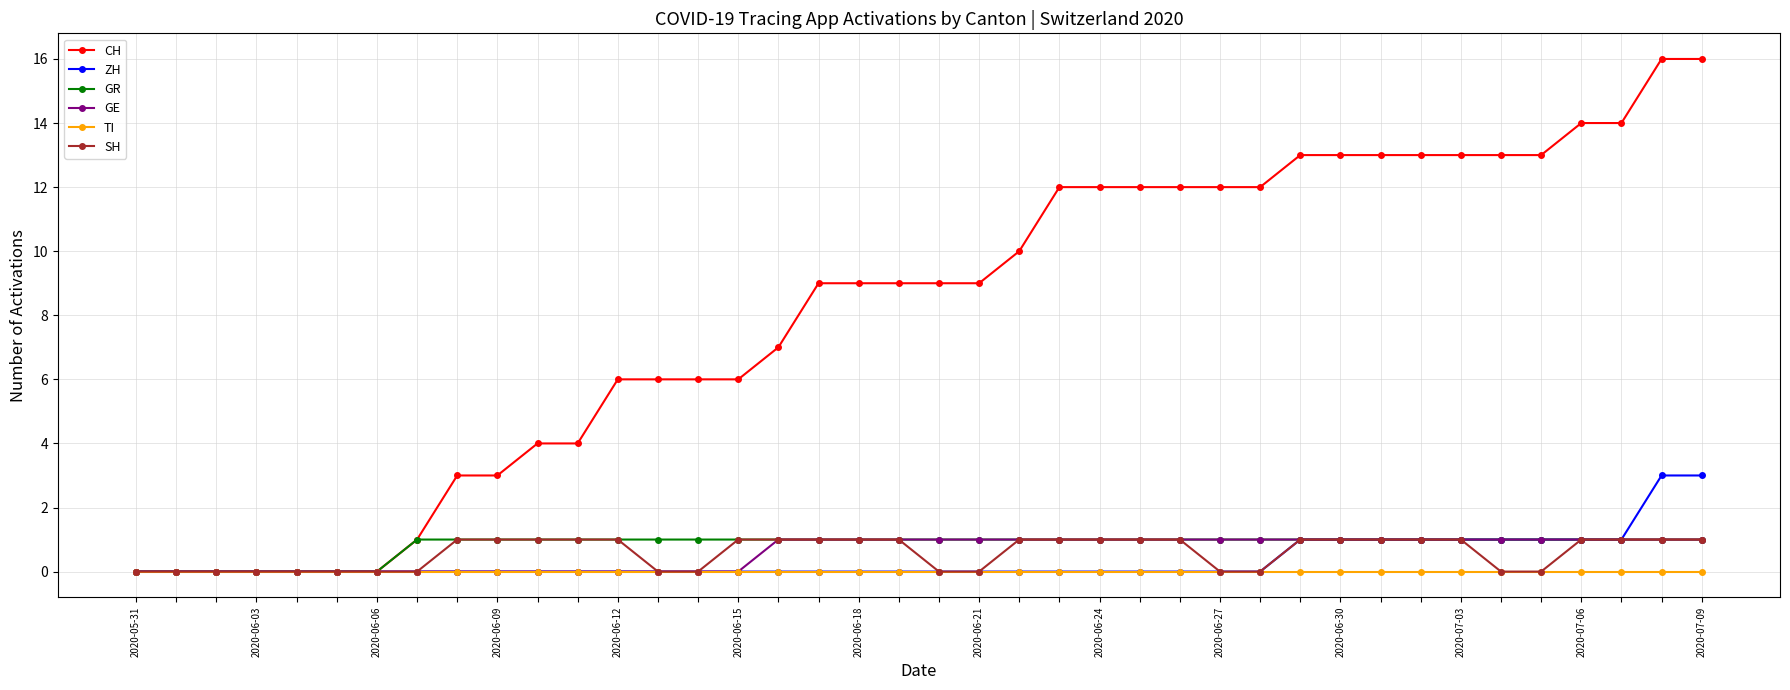

What is the maximum value shown in the chart?

16